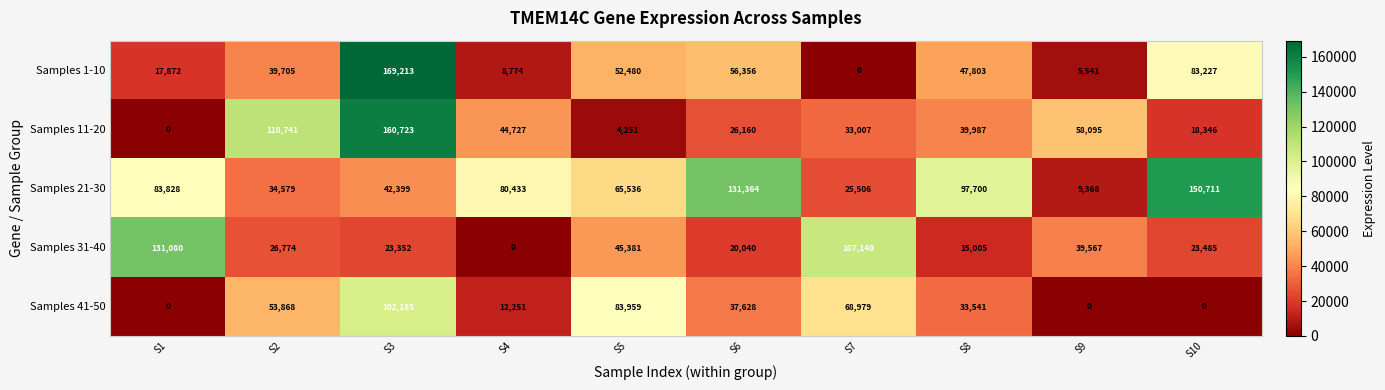

Which series has the largest total across all categories?

Samples 21-30